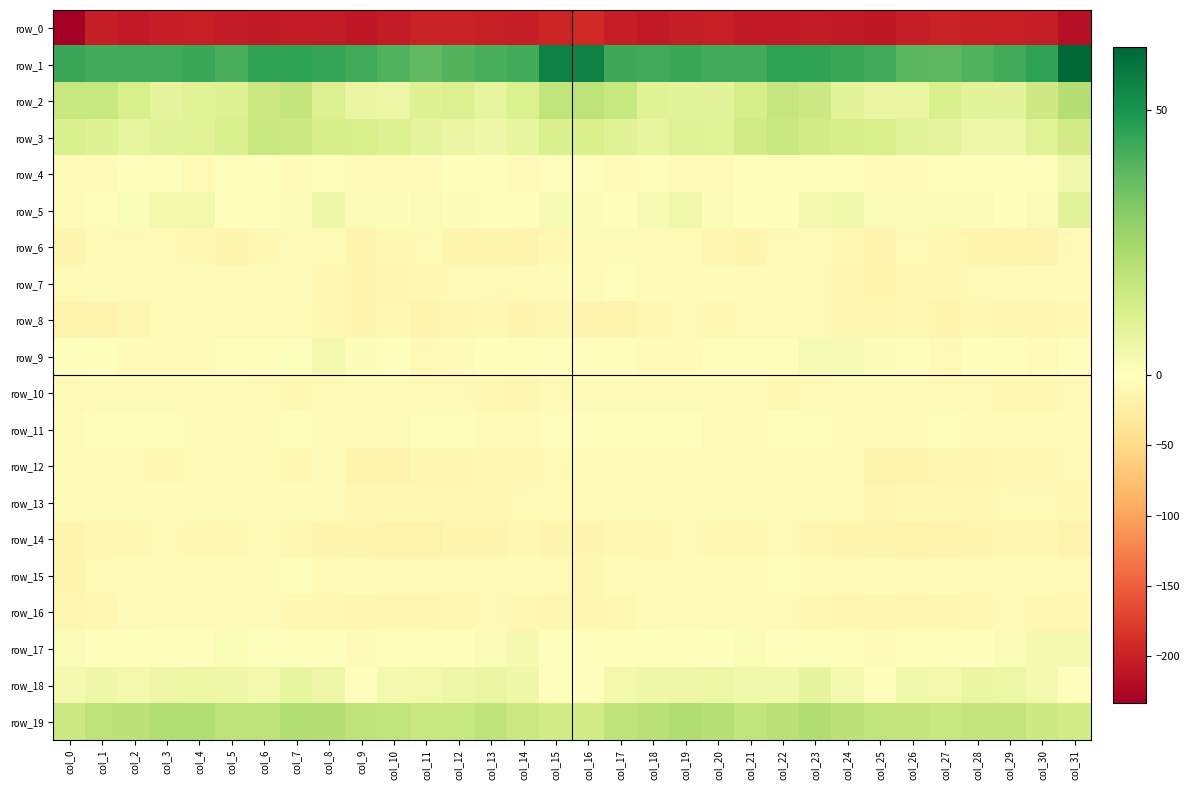

Which series has the largest total across all categories?

row_1